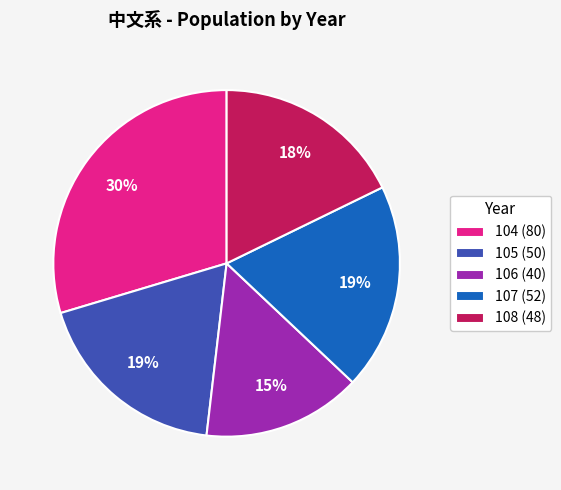

What percentage is the 105 slice, to the nearest percent?

19%